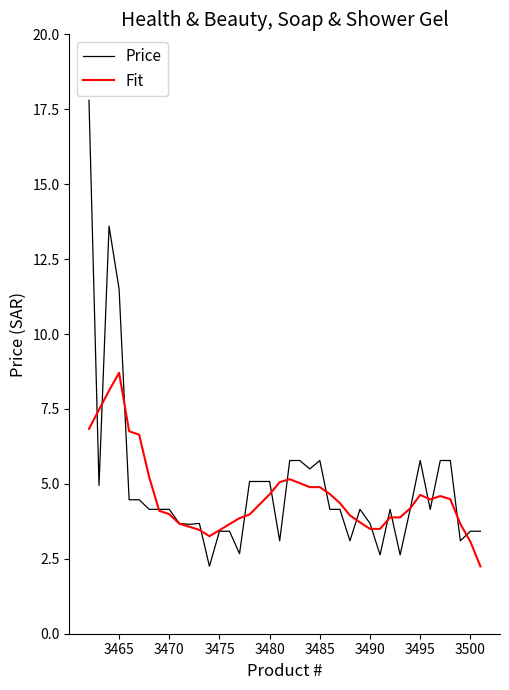

How many lines are shown in the chart?

2